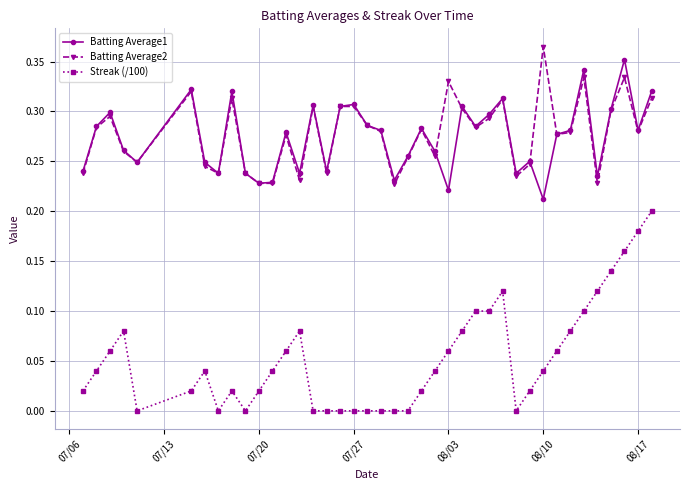

True or false: Batting Average2 and Streak (/100) cross at least once.

False